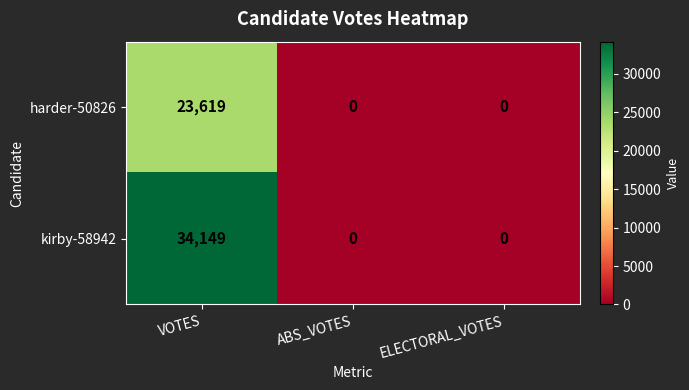

Which series has the largest range (max minus min)?

kirby-58942